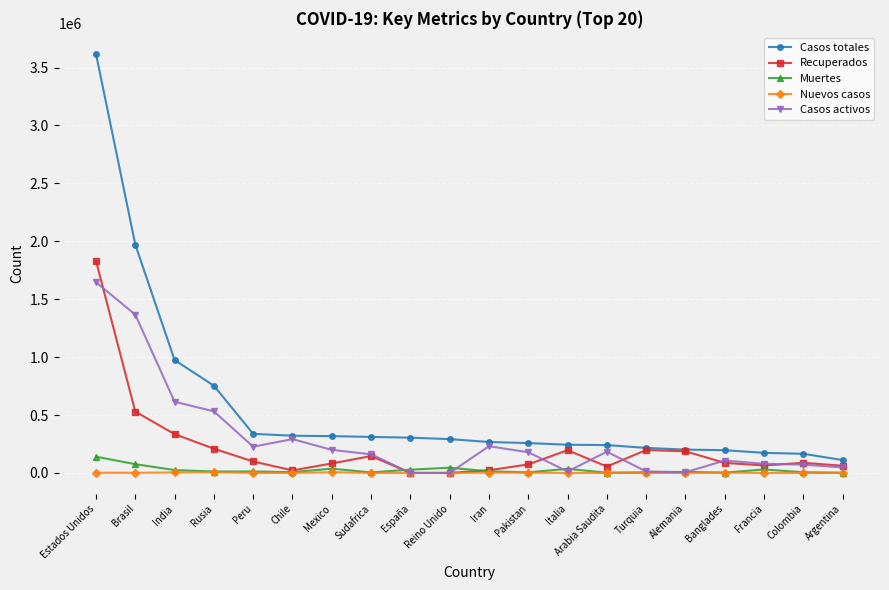

True or false: Recuperados and Casos activos intersect in this chart.

True